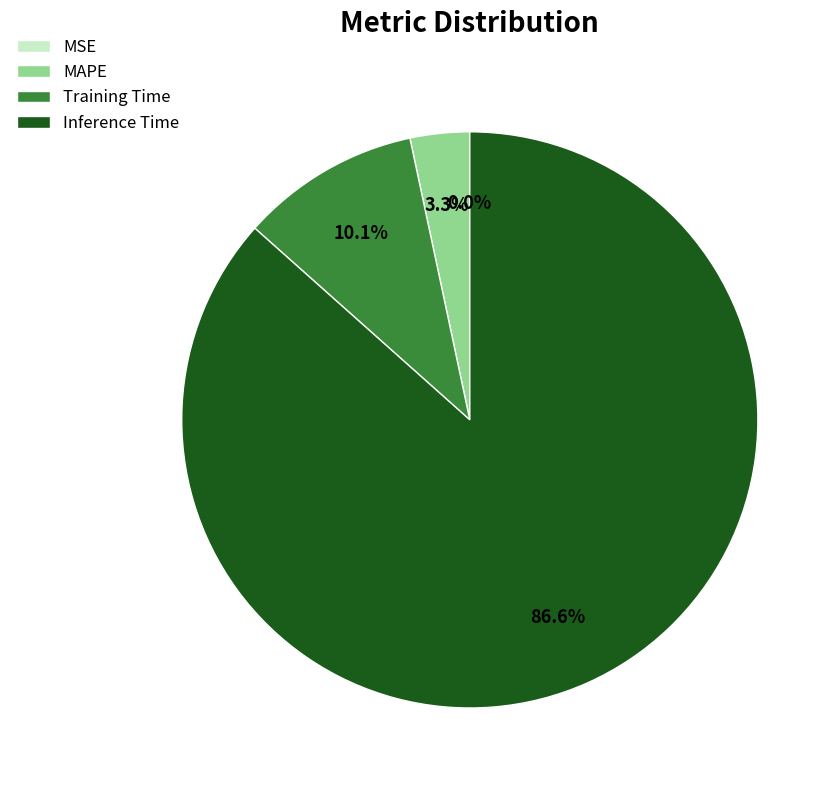

To the nearest percent, what percentage of the pie is Inference Time?

87%